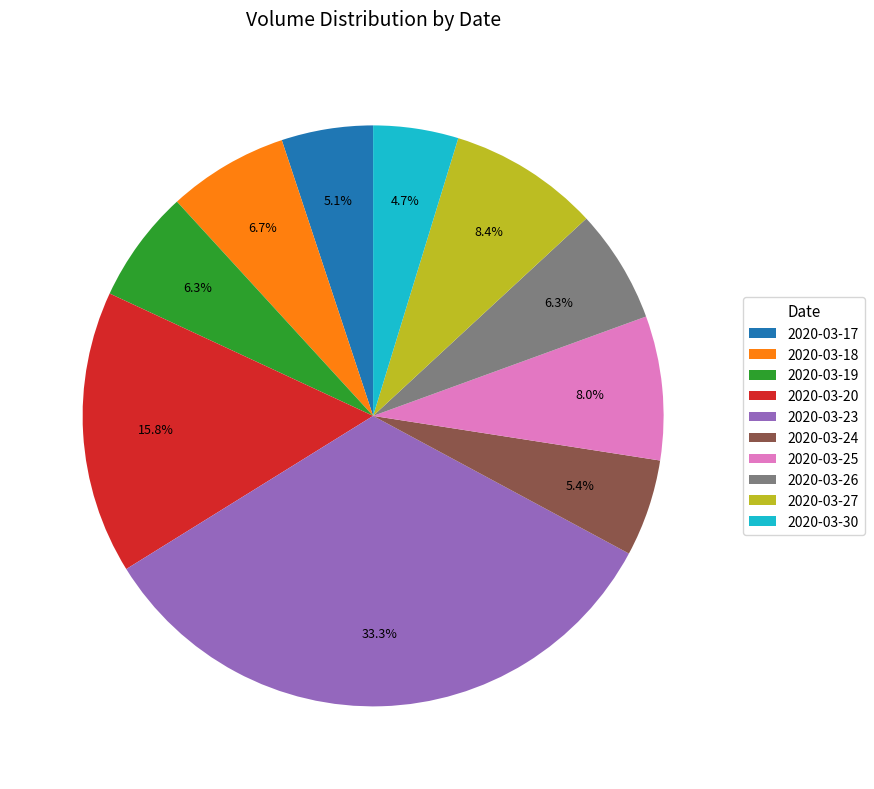

Which slice is the largest?

2020-03-23